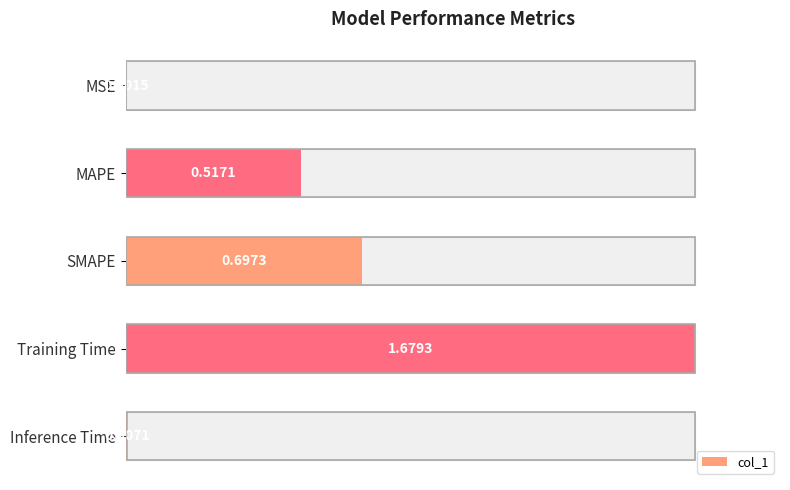

Is it true that the value at Inference Time is 0.0?

False